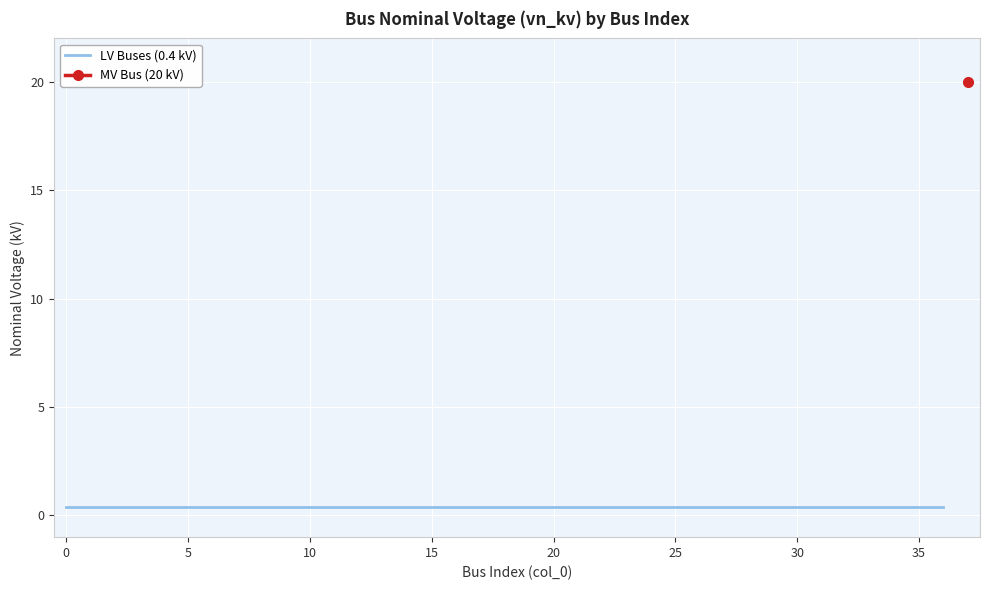

Is it true that the value at 13 is 0.4?

True